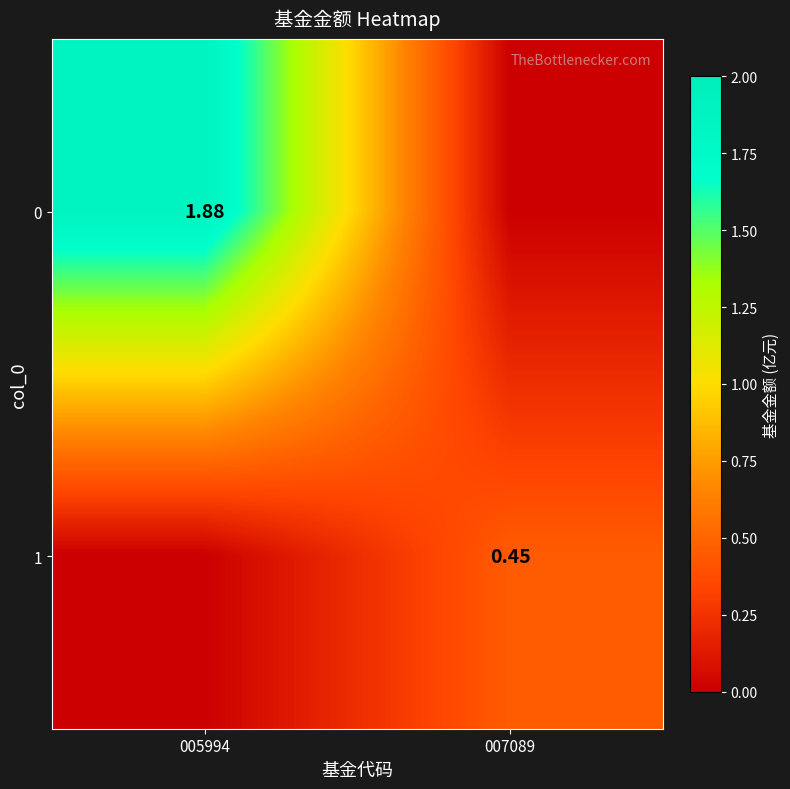

What is the difference between the 0 values at 005994 and 007089?

1.9